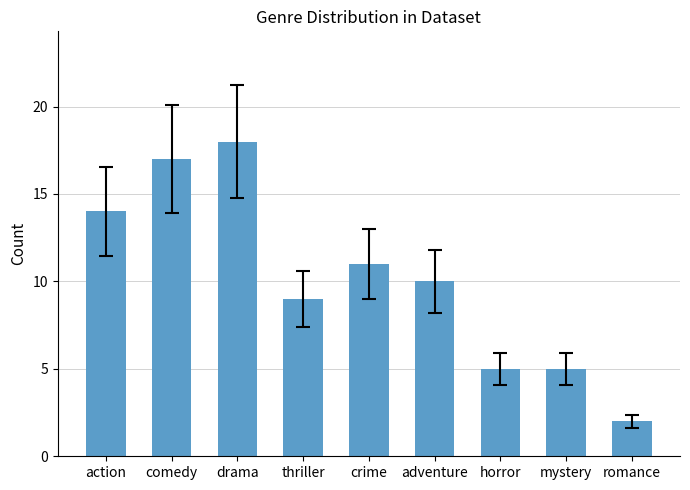

What is the difference between the values at romance and adventure?

8